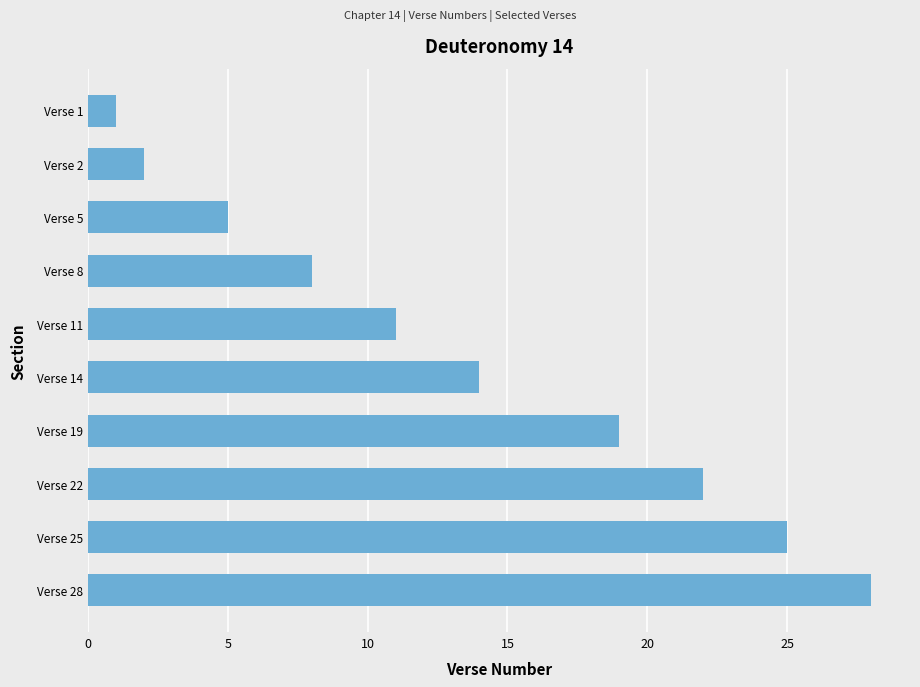

At which category does the chart reach its peak across all series?

Verse 28